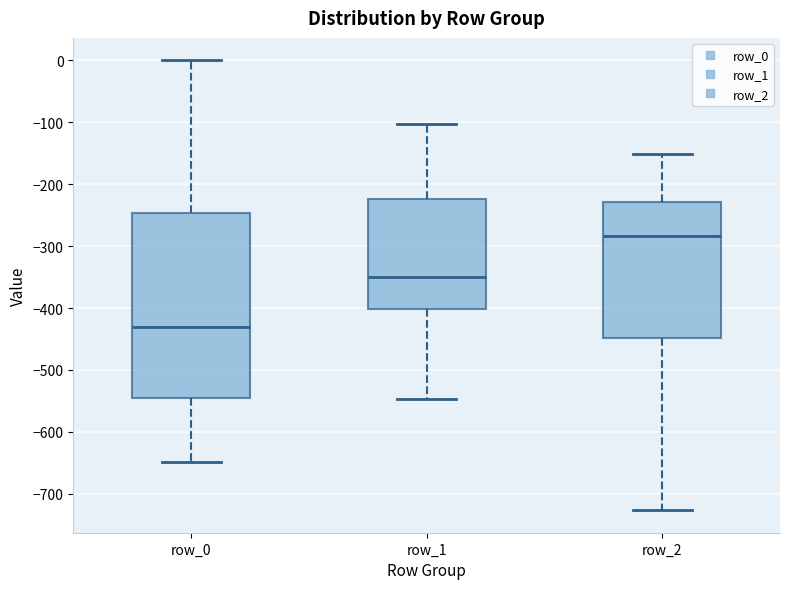

Which box's median line is the lowest?

row_0